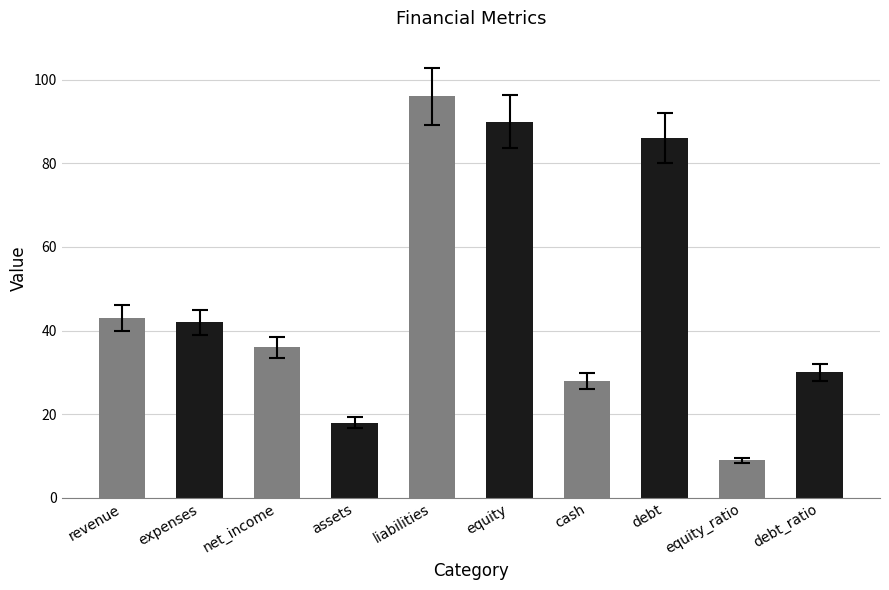

Read the value at liabilities, to the nearest 5.

95